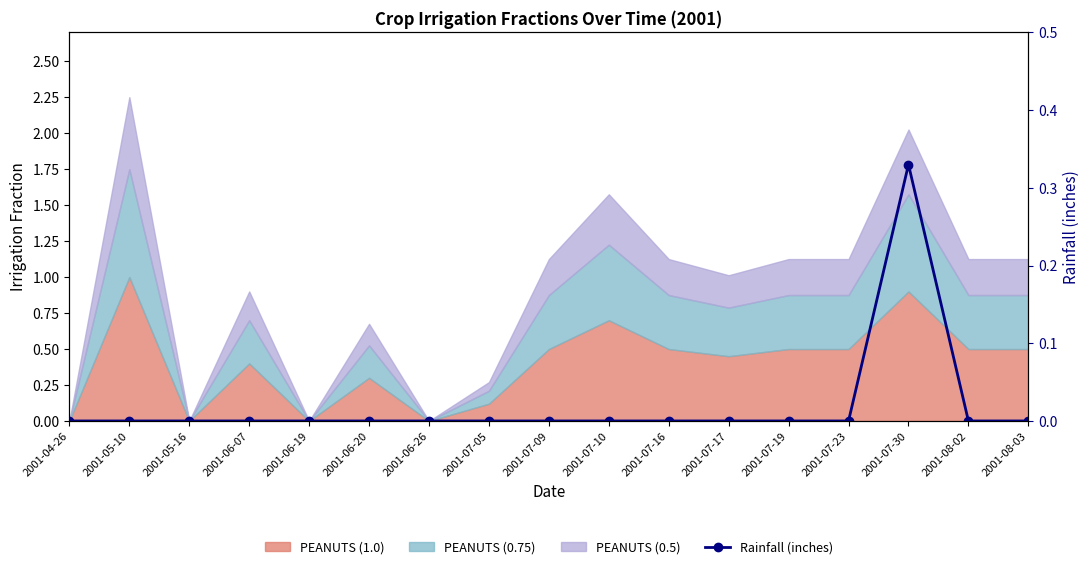

Reading right to left, list all the values displayed in this chart.

0.0	0.0	0.3	0.0	0.0	0.0	0.0	0.0	0.0	0.0	0.0	0.0	0.0	0.0	0.0	0.0	0.0